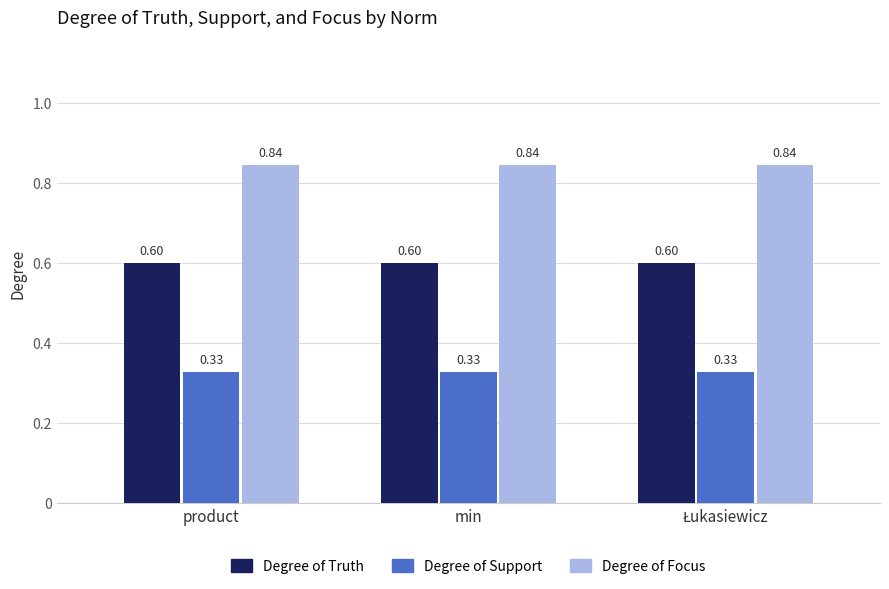

What is the sum of the Degree of Truth values at product and min?

1.2